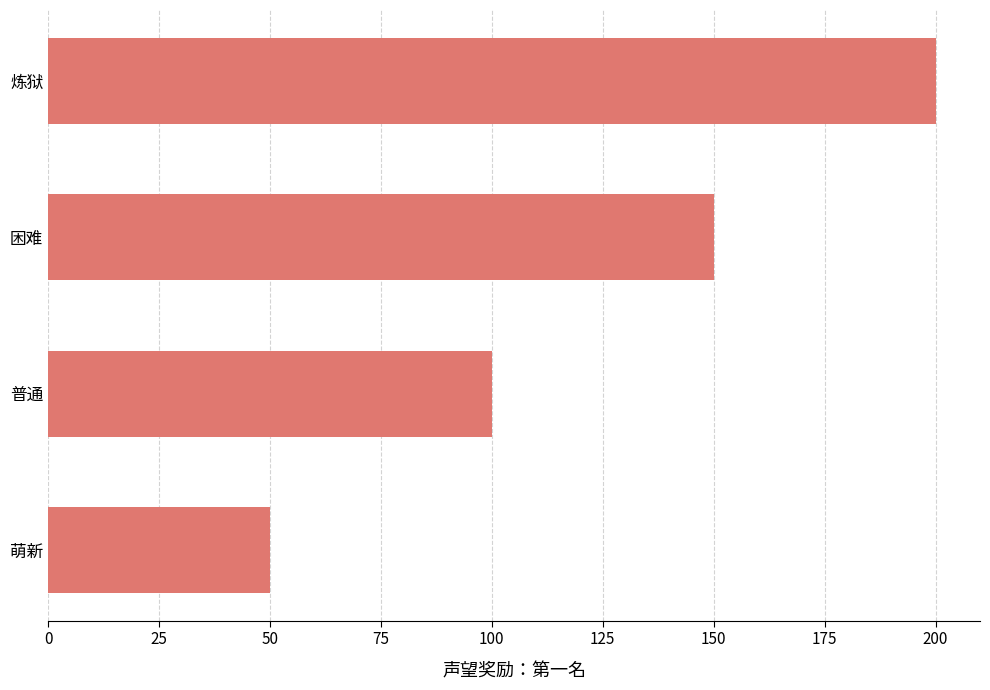

The value at 萌新 is 25. True or false?

False